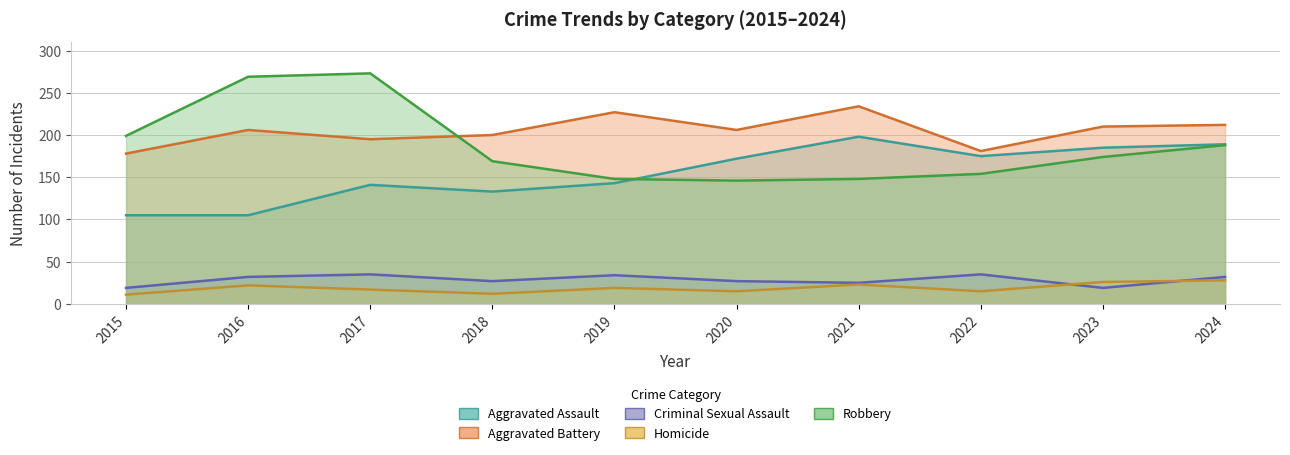

At which category is the sum across all series the highest?

2017